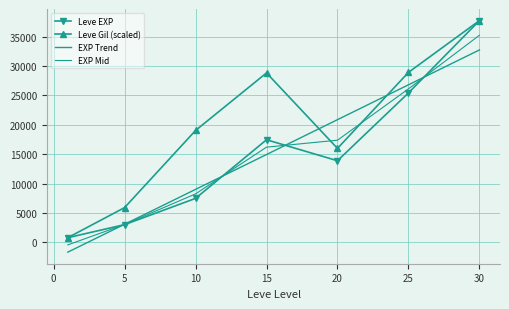

Where is the first local maximum for Leve EXP?

15